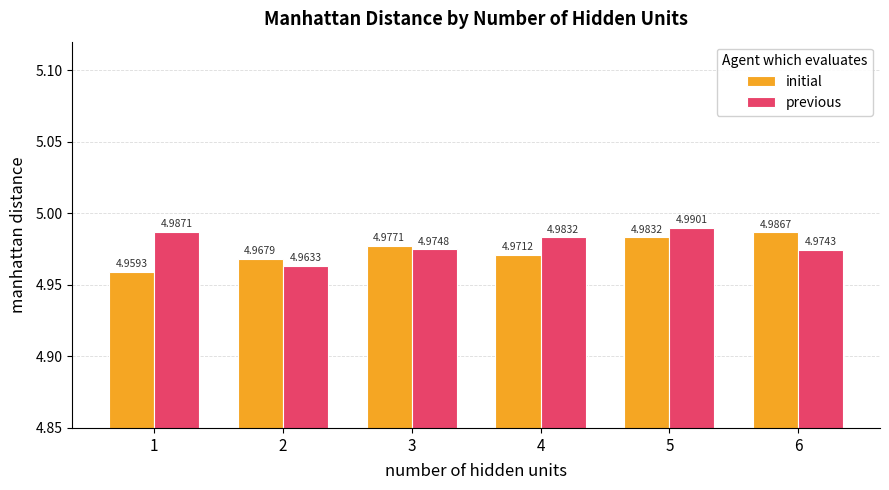

Is it true that previous equals 5.0 at 1?

True